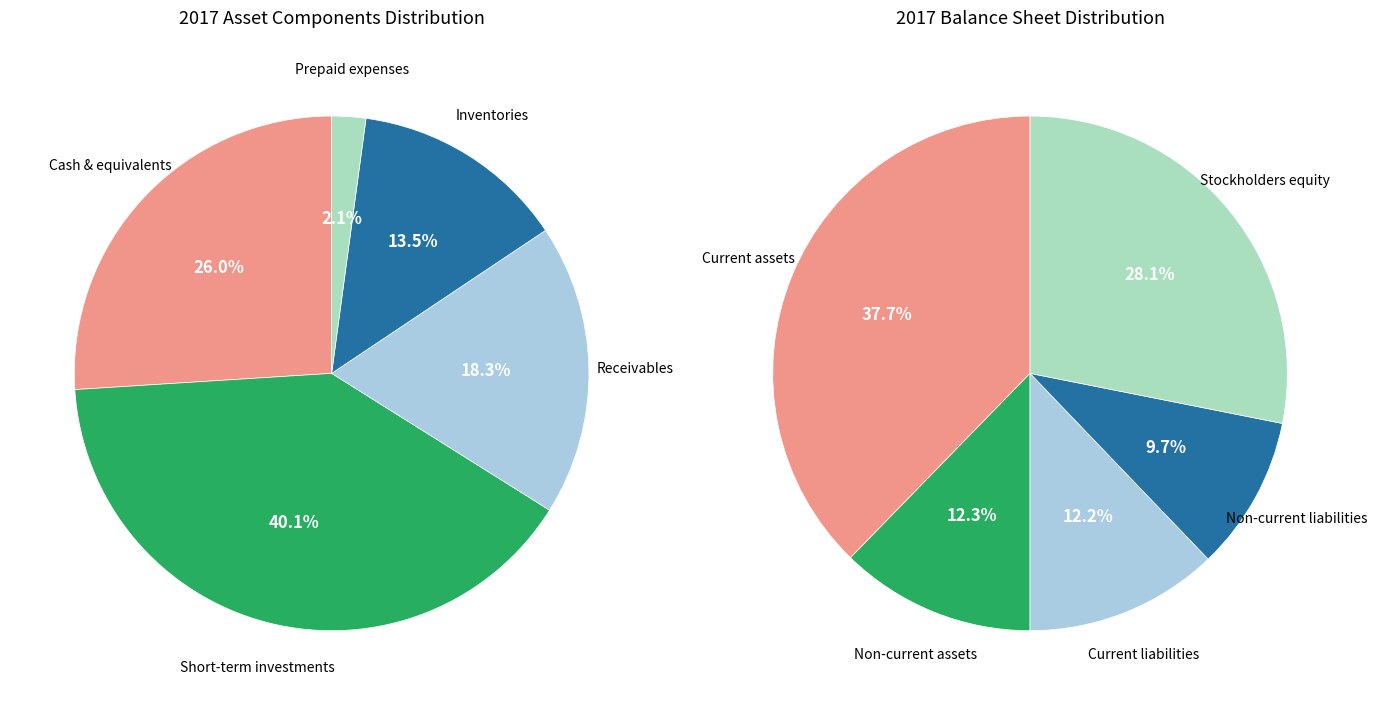

Does Non-current assets represent more than half of the total?

No